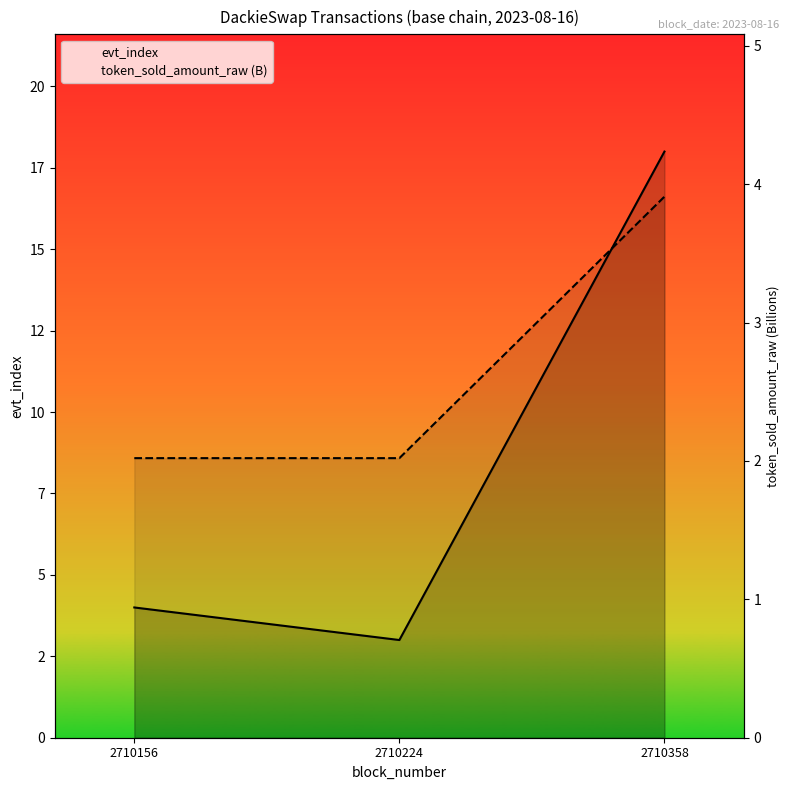

Between 2710156 and 2710358, which series saw the biggest shift?

evt_index